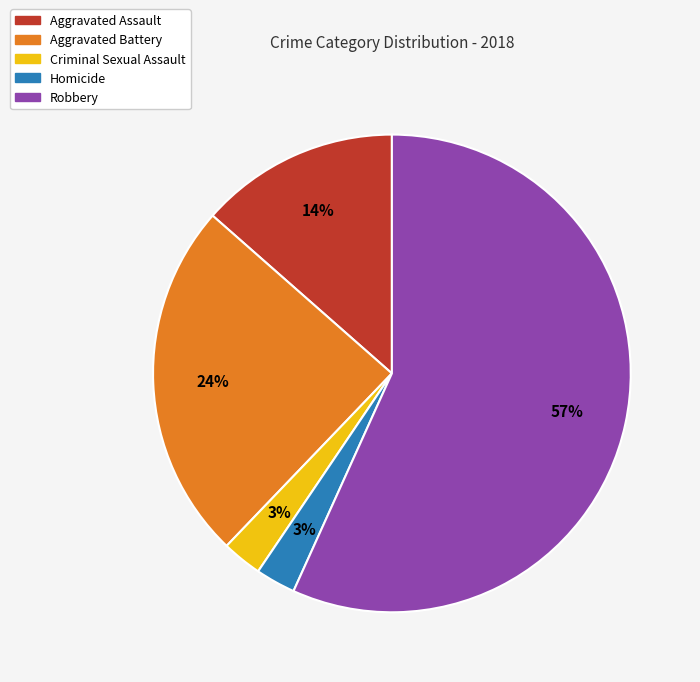

Is there any slice that represents more than half of the pie?

Yes